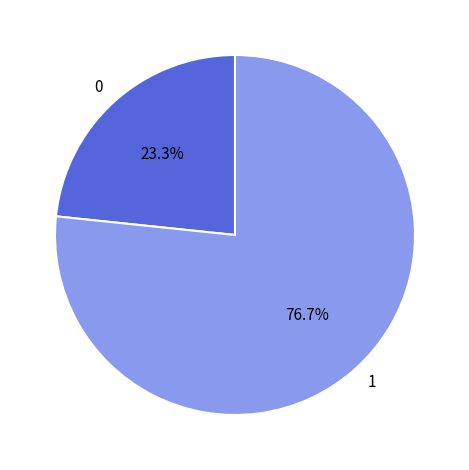

Does 0 represent more than half of the total?

No